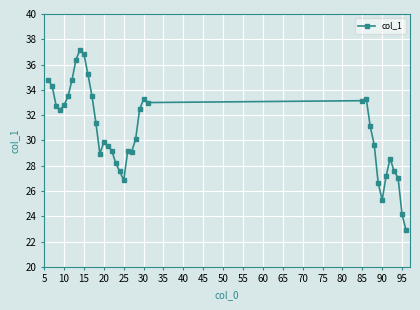

What is the greatest value displayed?

37.2